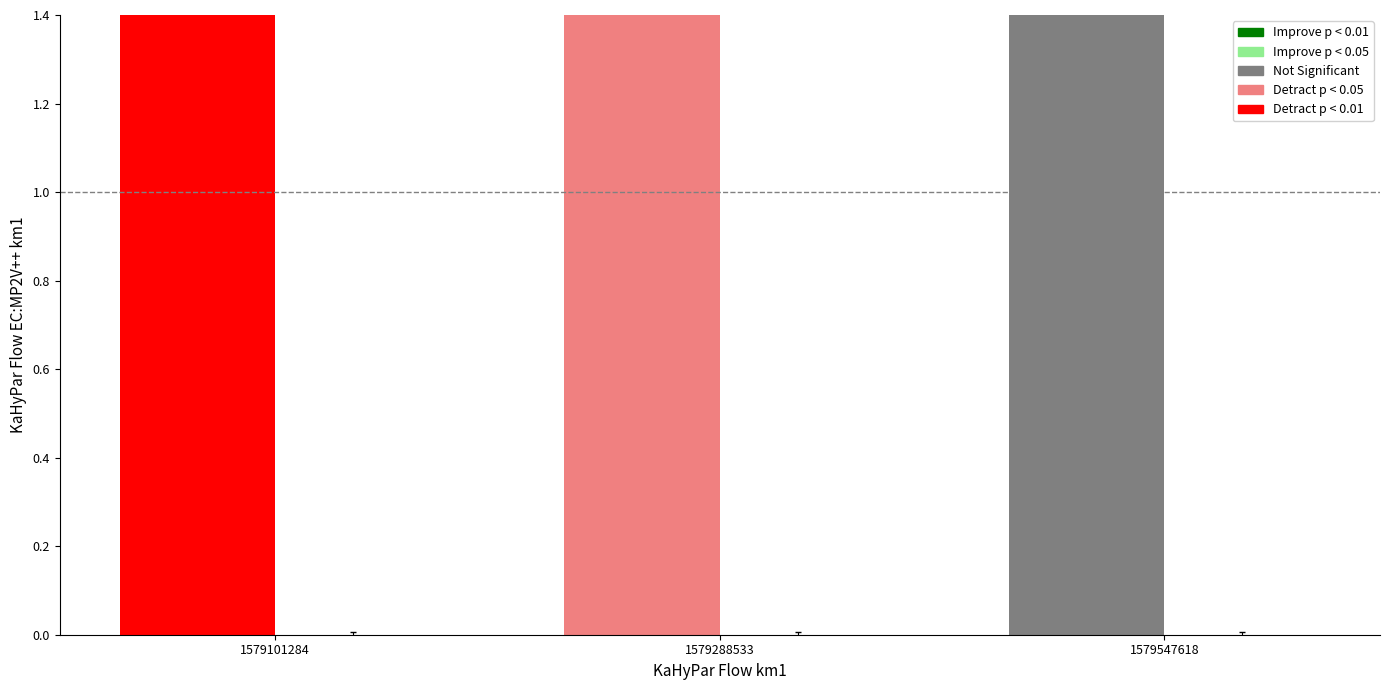

What is the spread (max minus min) of values at 1579547618?

4